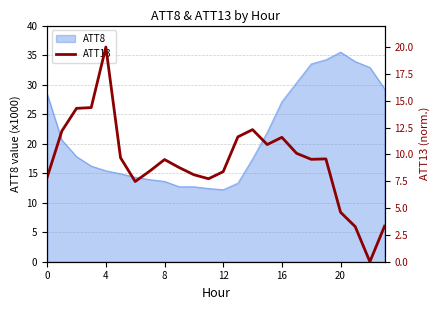

What is the maximum value shown in the chart?

20.0